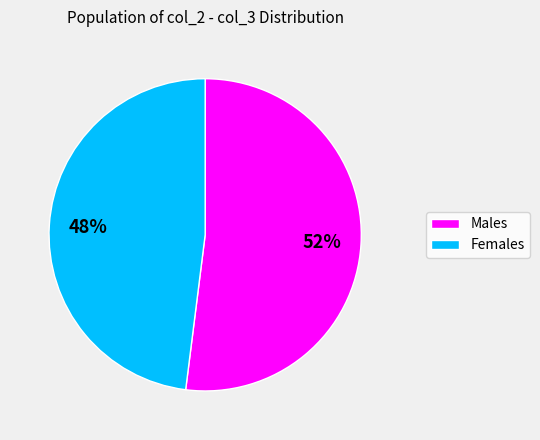

Is it true that Females is 35% of the pie?

False